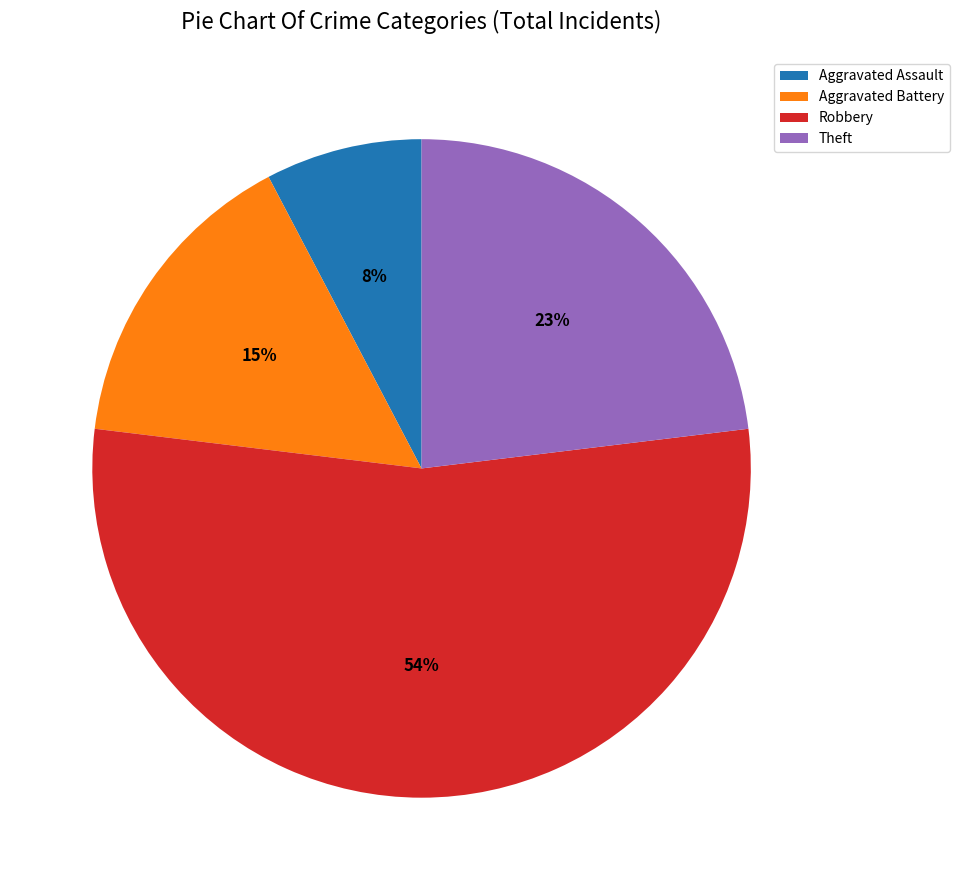

To the nearest percent, what is the average slice percentage?

25%